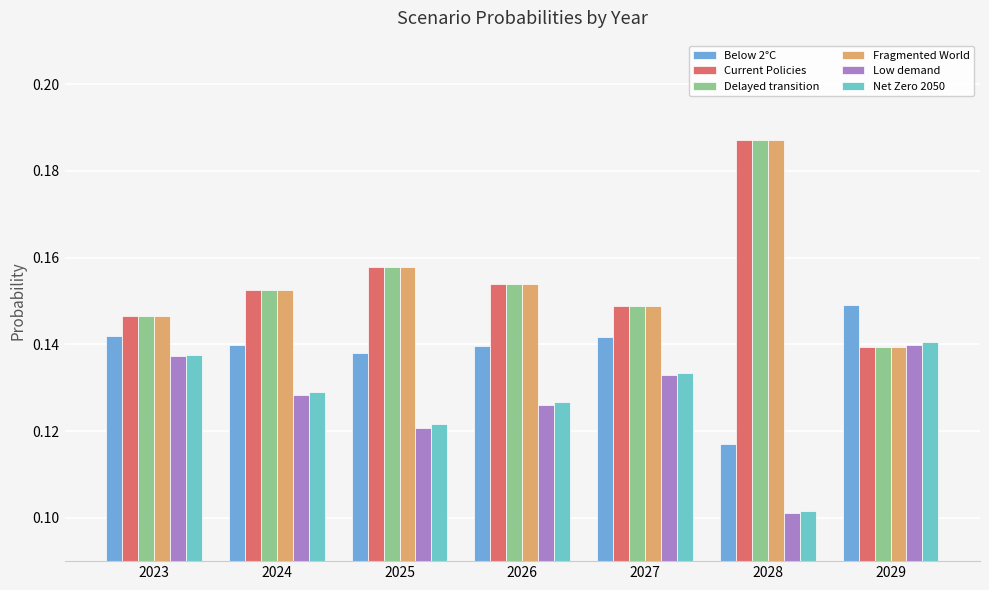

What is the sum of the Below 2°C values at 2026 and 2023?

0.3